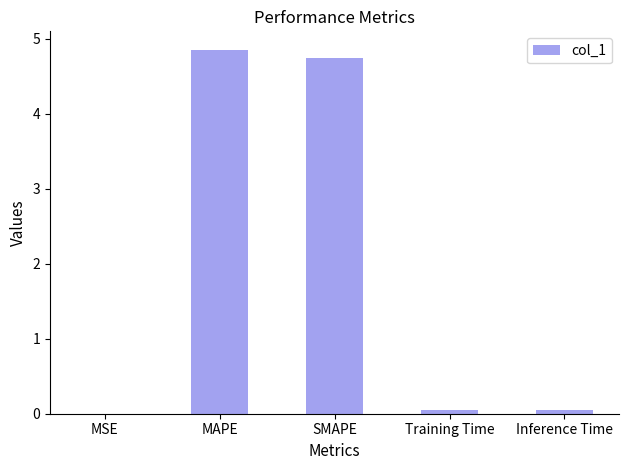

What is the approximate value at SMAPE?

4.7